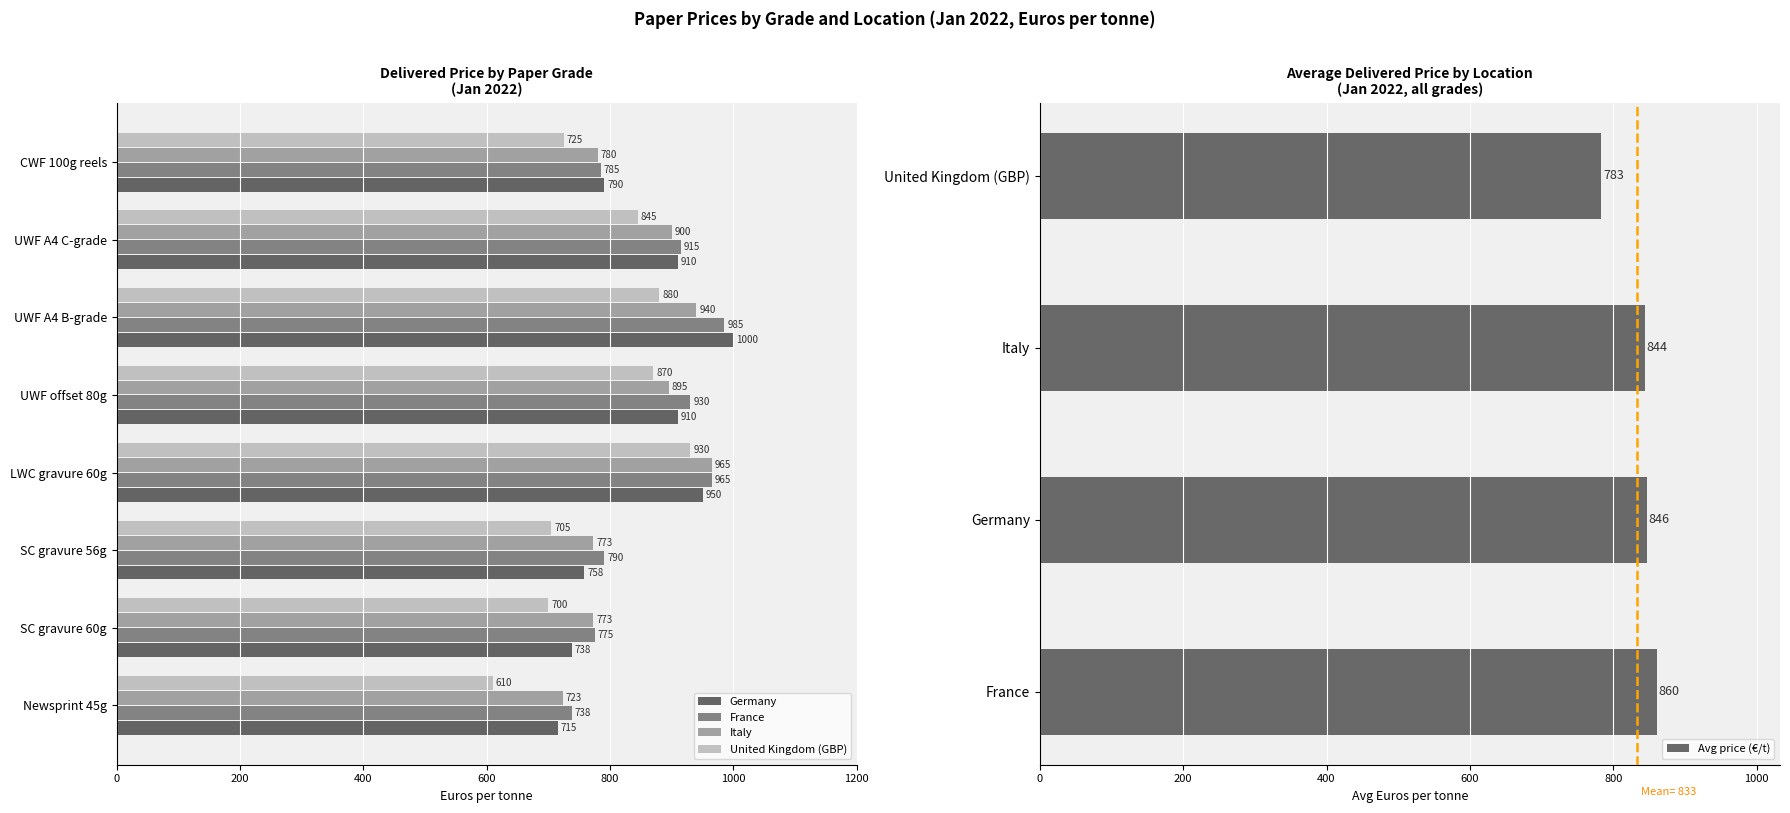

Which category has the lowest value in the Avg price (€/t) series?

United Kingdom (GBP)